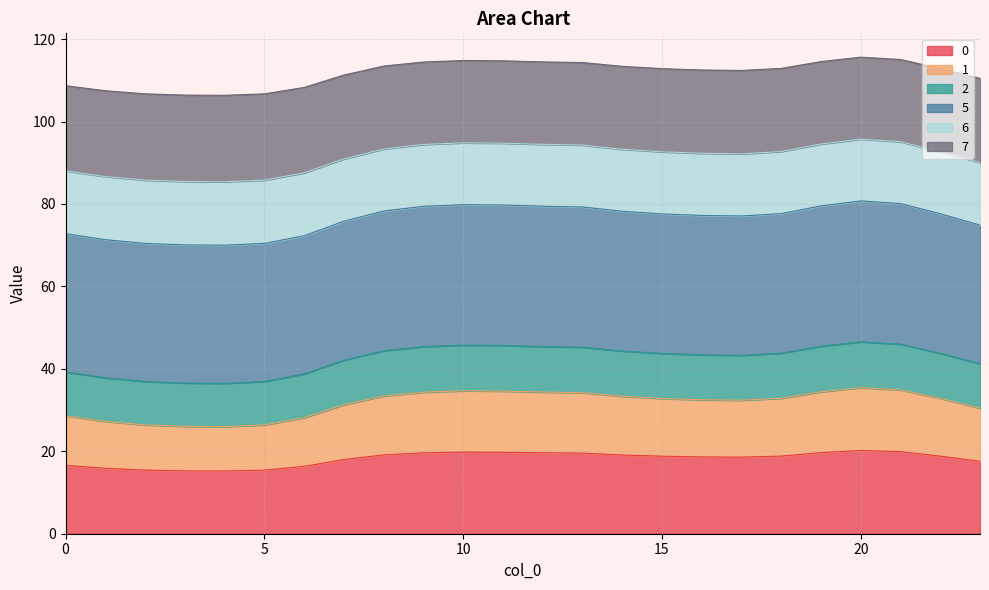

At which category is the sum across all series the highest?

20